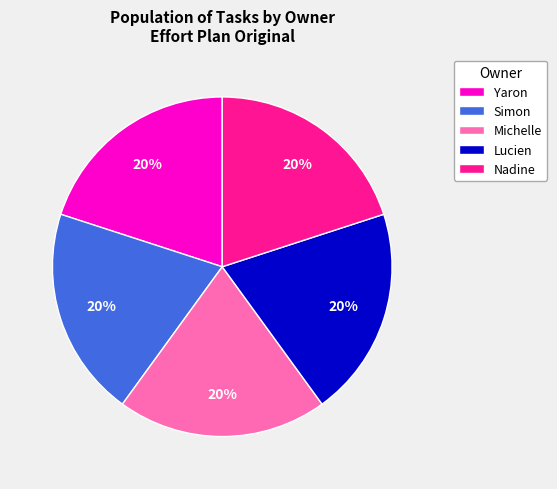

The Lucien slice represents 20% of the pie. True or false?

True